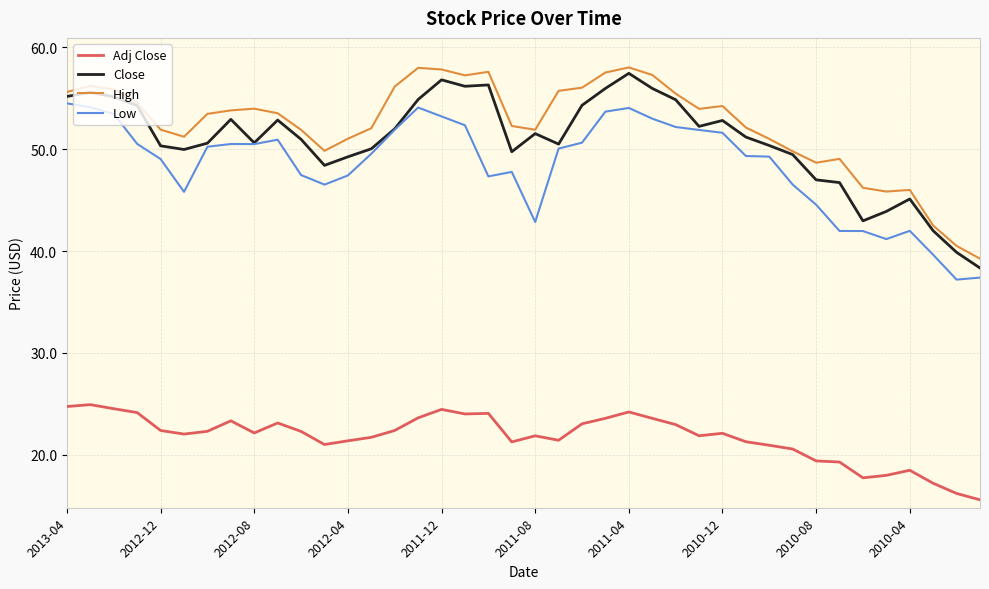

True or false: Adj Close and Close intersect in this chart.

False